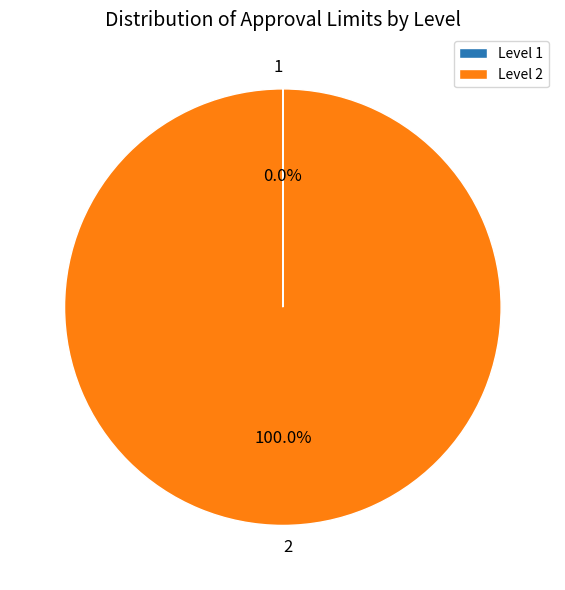

Does any single category account for the majority?

Yes